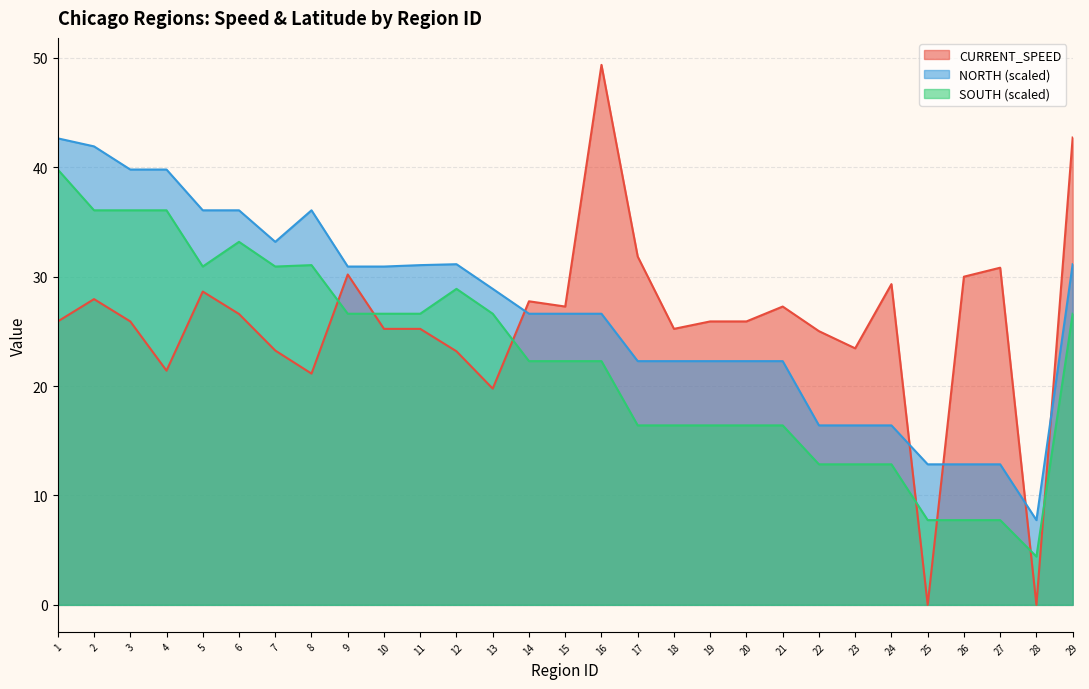

What is the value of the SOUTH point at the 20th from the left?

16.4